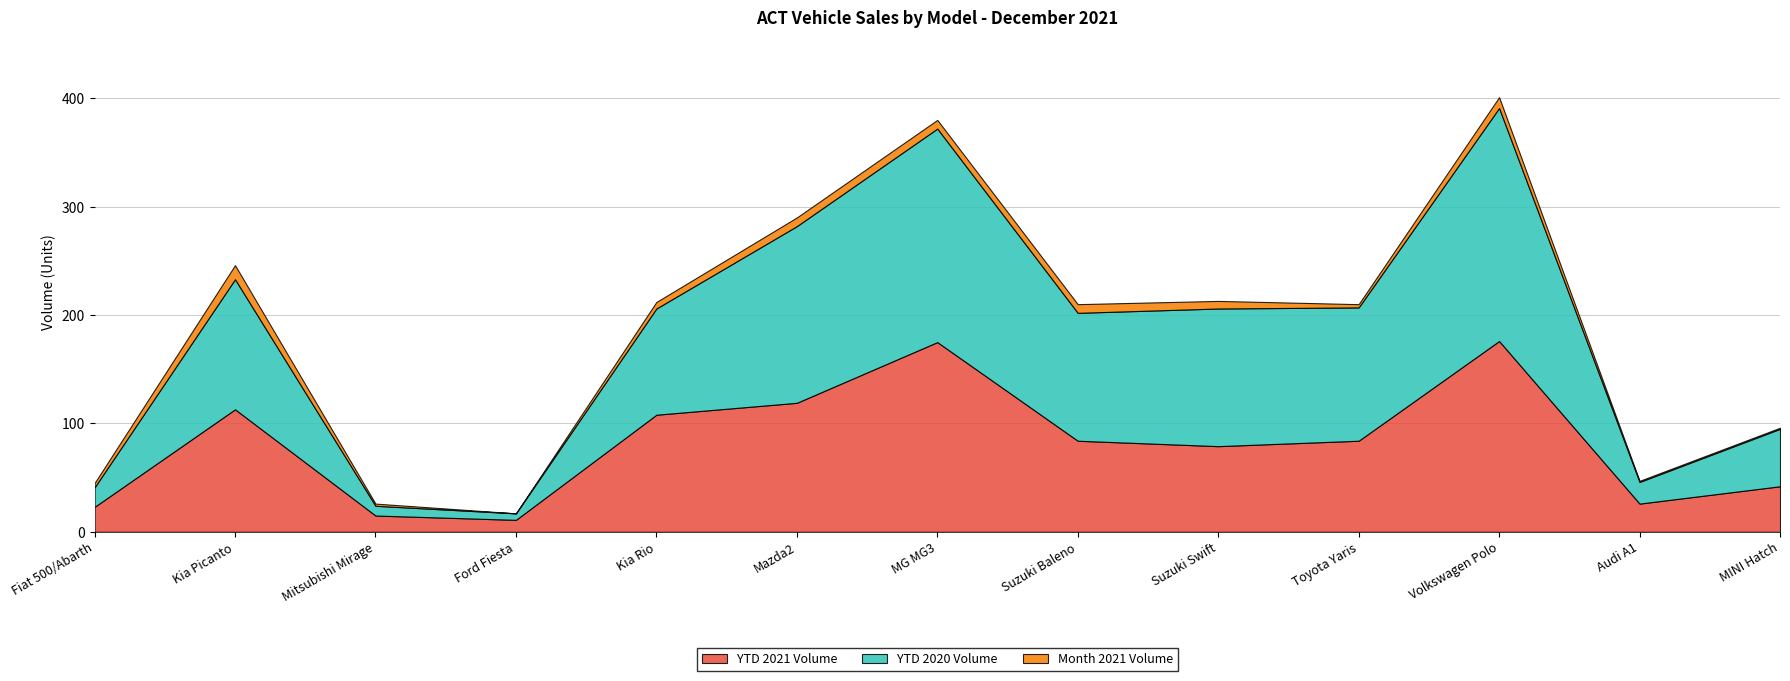

Reading right to left, what are all the values shown in this chart?

YTD 2021 Volume: 42	26	176	84	79	84	175	119	108	11	15	113	23
YTD 2020 Volume: 53	20	215	123	127	118	197	163	98	6	9	120	18
Month 2021 Volume: 1	1	10	3	7	8	8	8	6	0	2	13	4